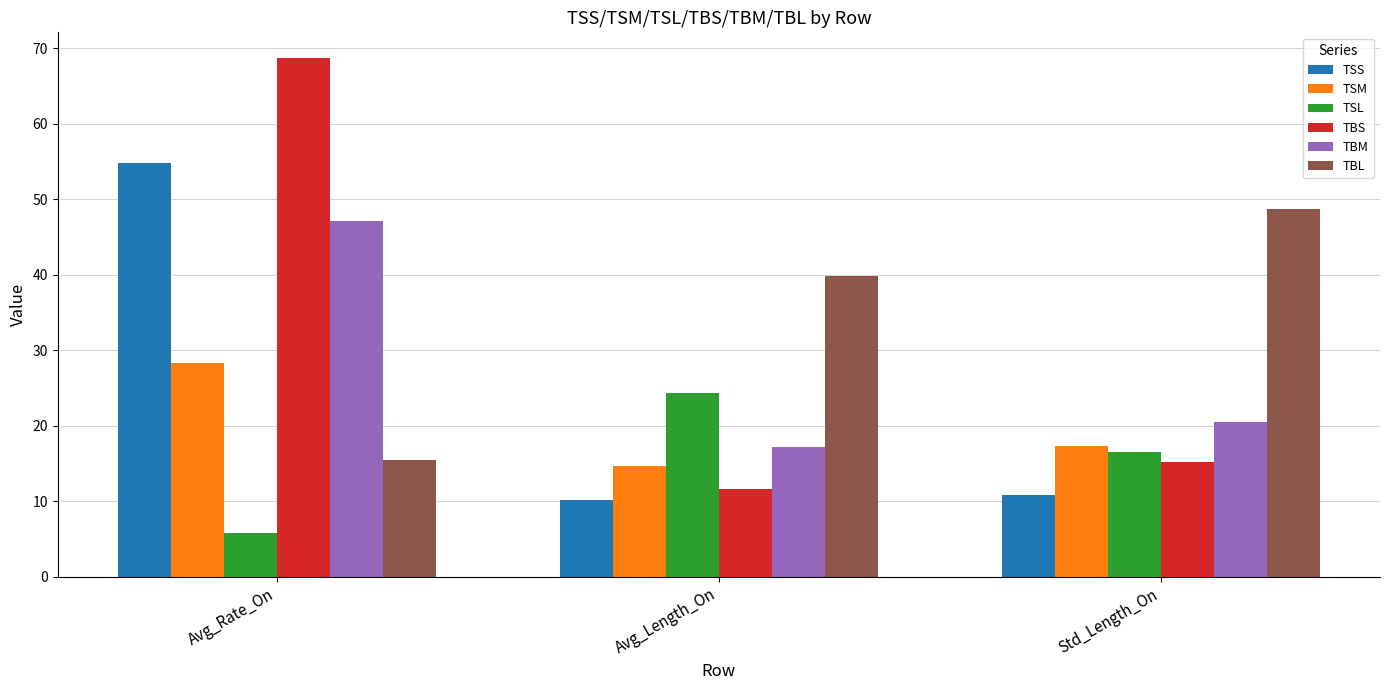

What is the label of the 1st bar from the right?

Std_Length_On